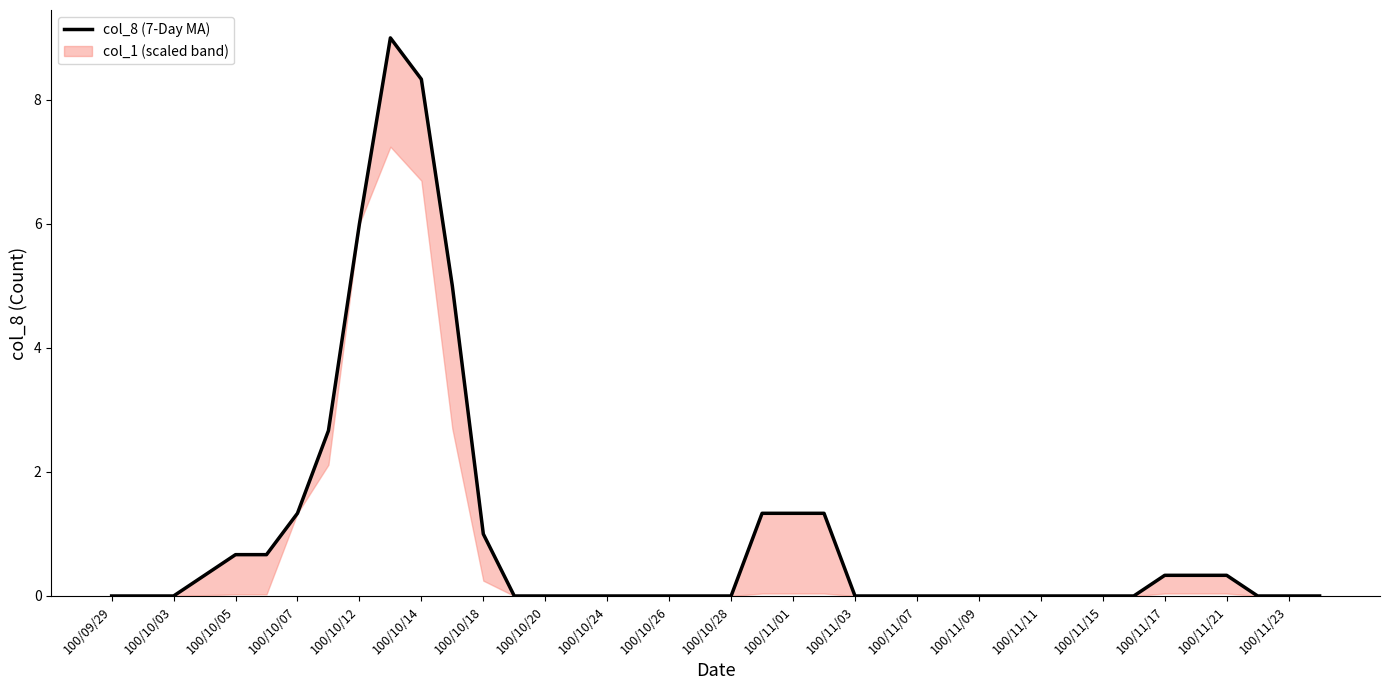

True or false: the data has more than 1 interior local peaks.

False